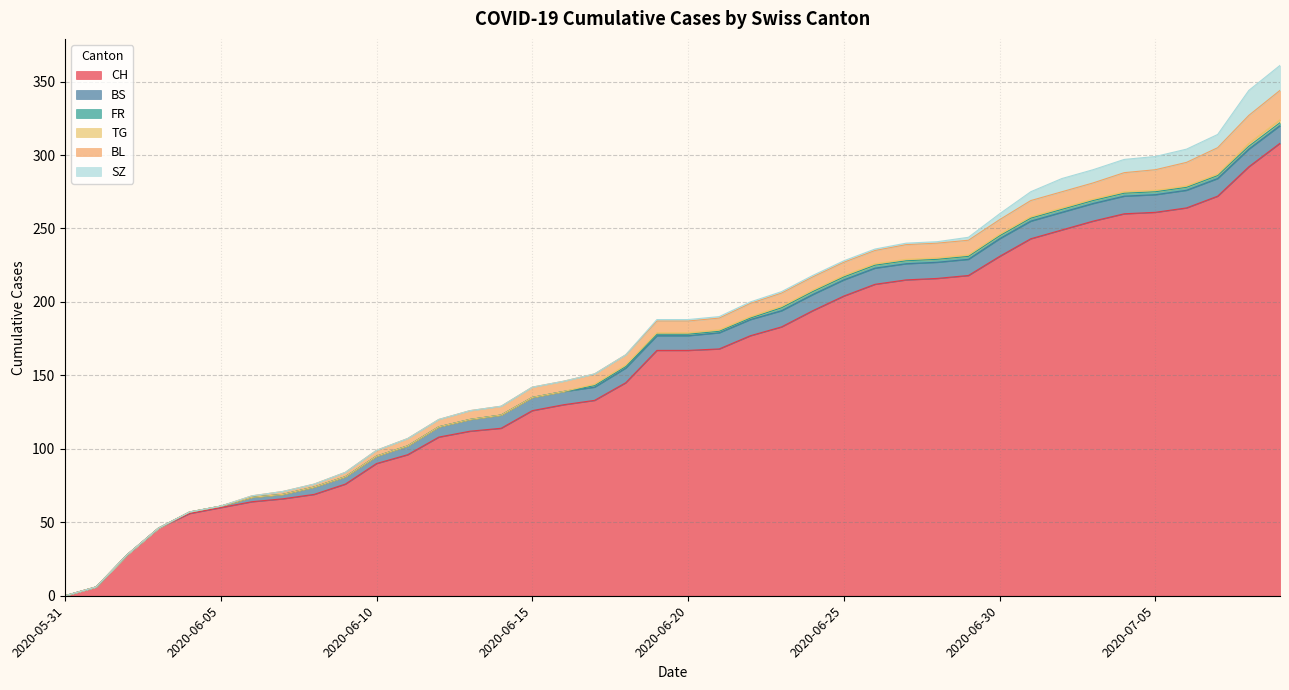

Which label corresponds to the largest value in the chart?

2020-07-09